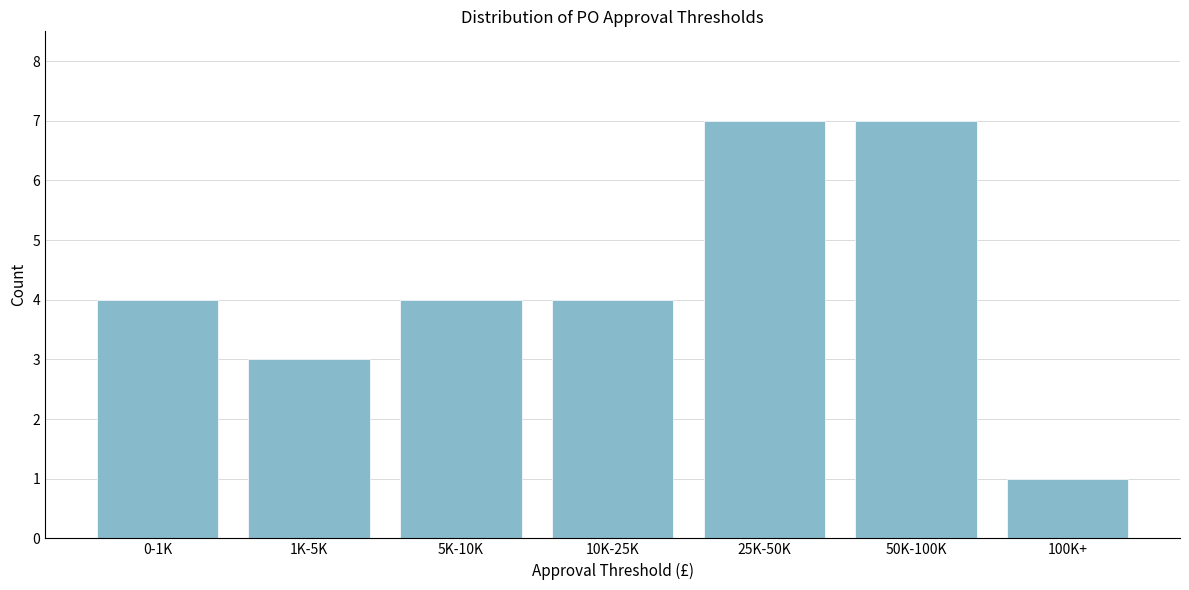

Reading left to right, transcribe all the data shown in this chart.

4	3	4	4	7	7	1